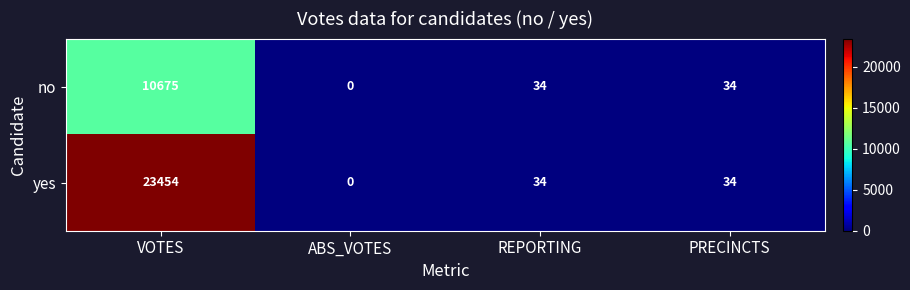

Reading left to right, list all the values displayed in this chart.

no: VOTES=10675	ABS_VOTES=0	REPORTING=34	PRECINCTS=34
yes: VOTES=23454	ABS_VOTES=0	REPORTING=34	PRECINCTS=34